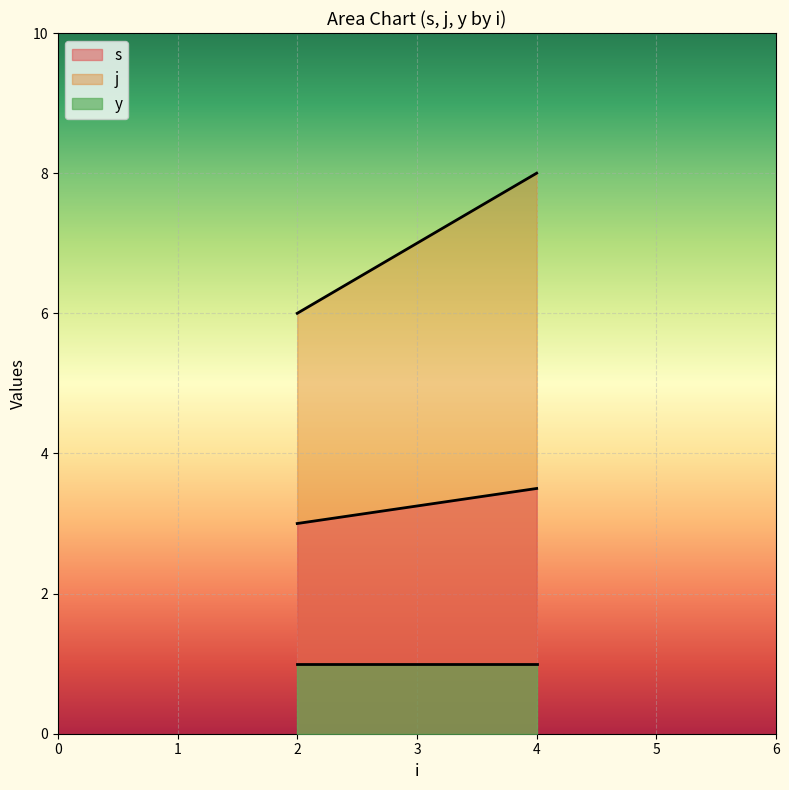

How many categories are shown in the chart?

2